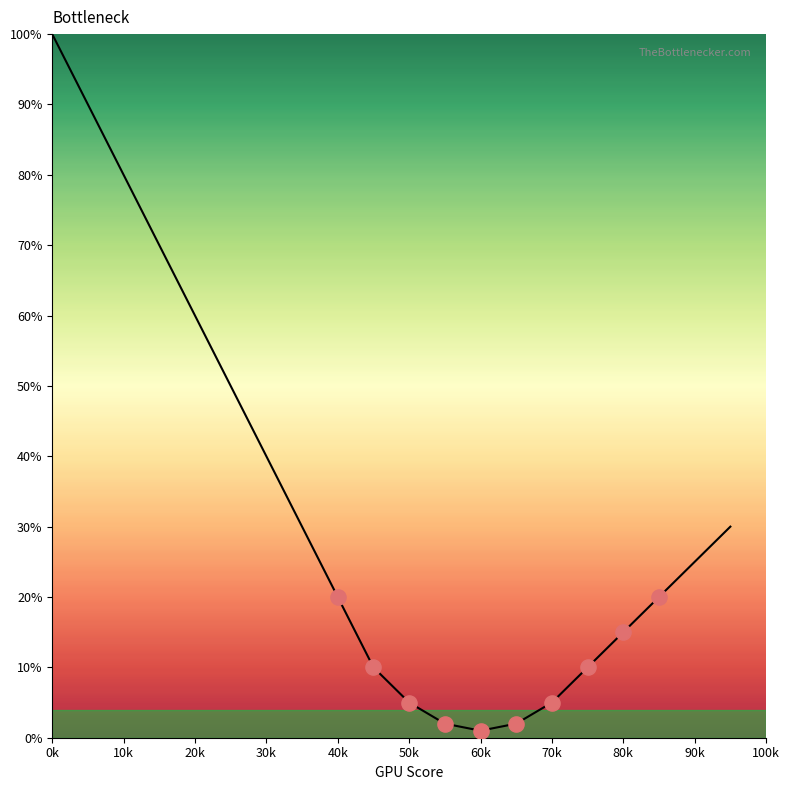

What is the change in value from 30 to 80?

-25